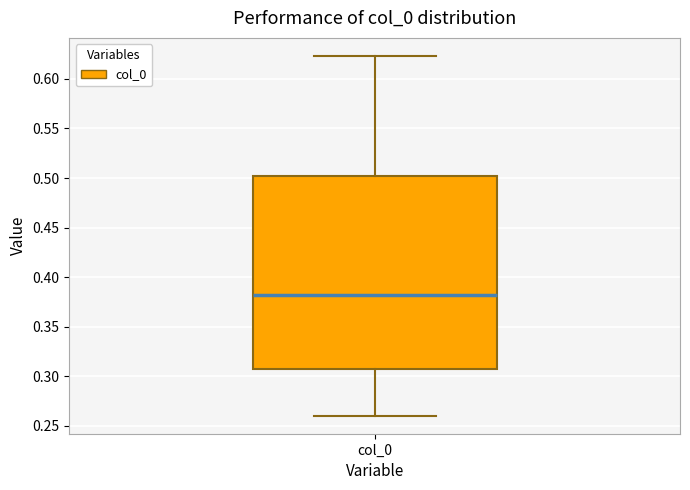

Read this box plot against the y-axis: the position of the median line, the range covered by the box, and the ends of both whiskers. The values are not printed on the chart, so give them approximately, as read against the axis.

median 0.380, box 0.305 to 0.500, whiskers 0.260 to 0.625